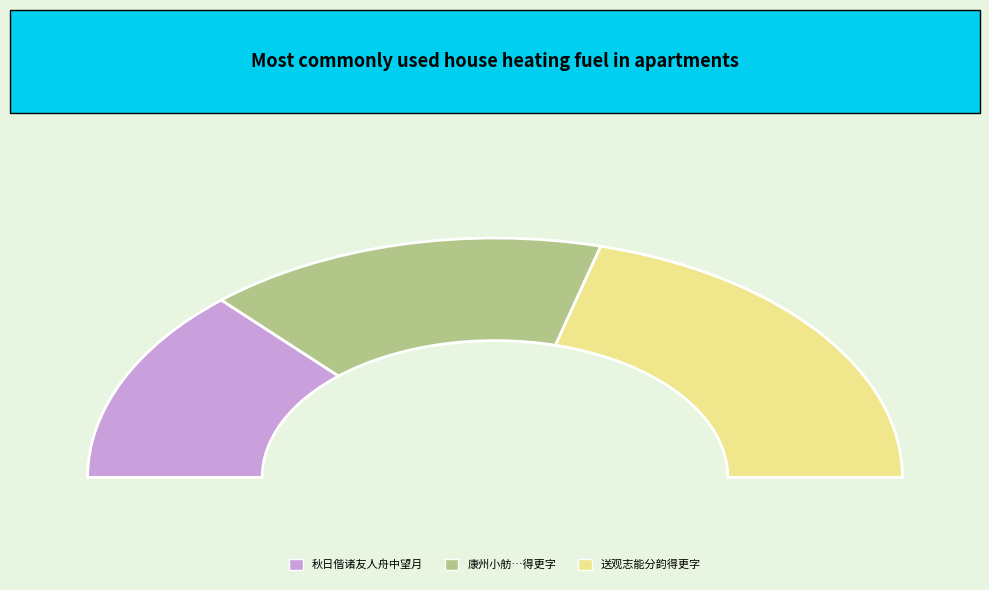

What is the change in value from 康州小舫与耿伯顺李德升席大光郑德象夜语以更长爱烛红为韵得更字 to 送观志能分韵得更字?

+290004